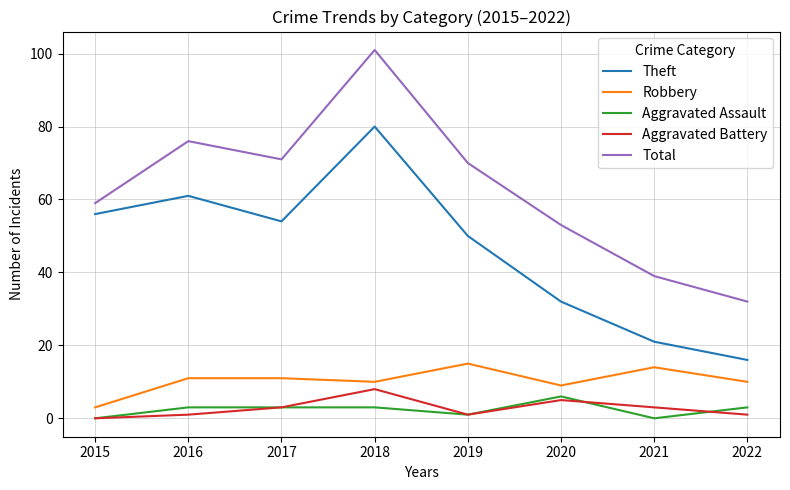

What is the total value across all series at 2018?

202